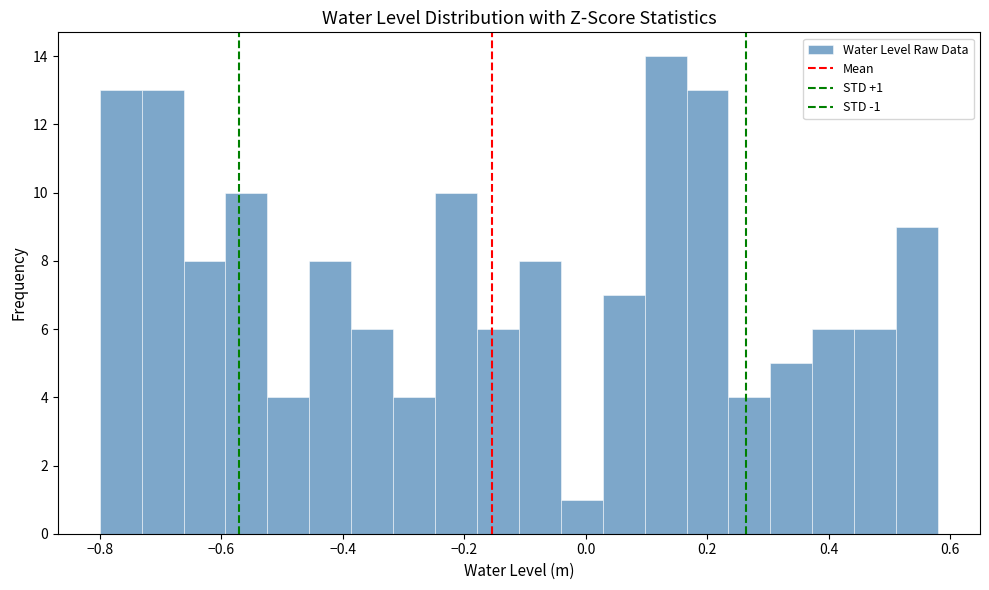

Around what value on the x-axis is the tallest bar? Give the approximate position of its centre, as read against the axis.

0.14